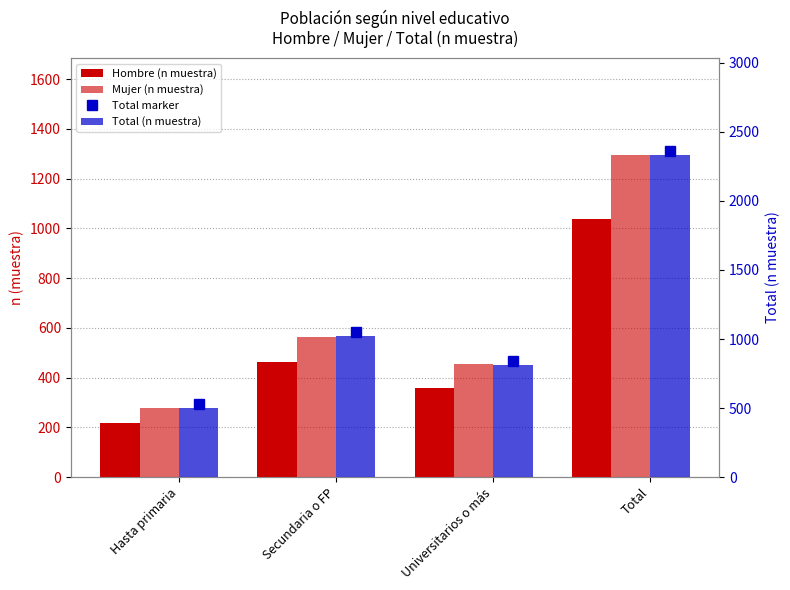

What is the sum of the Total (n muestra) values at Hasta primaria and Total?

2831